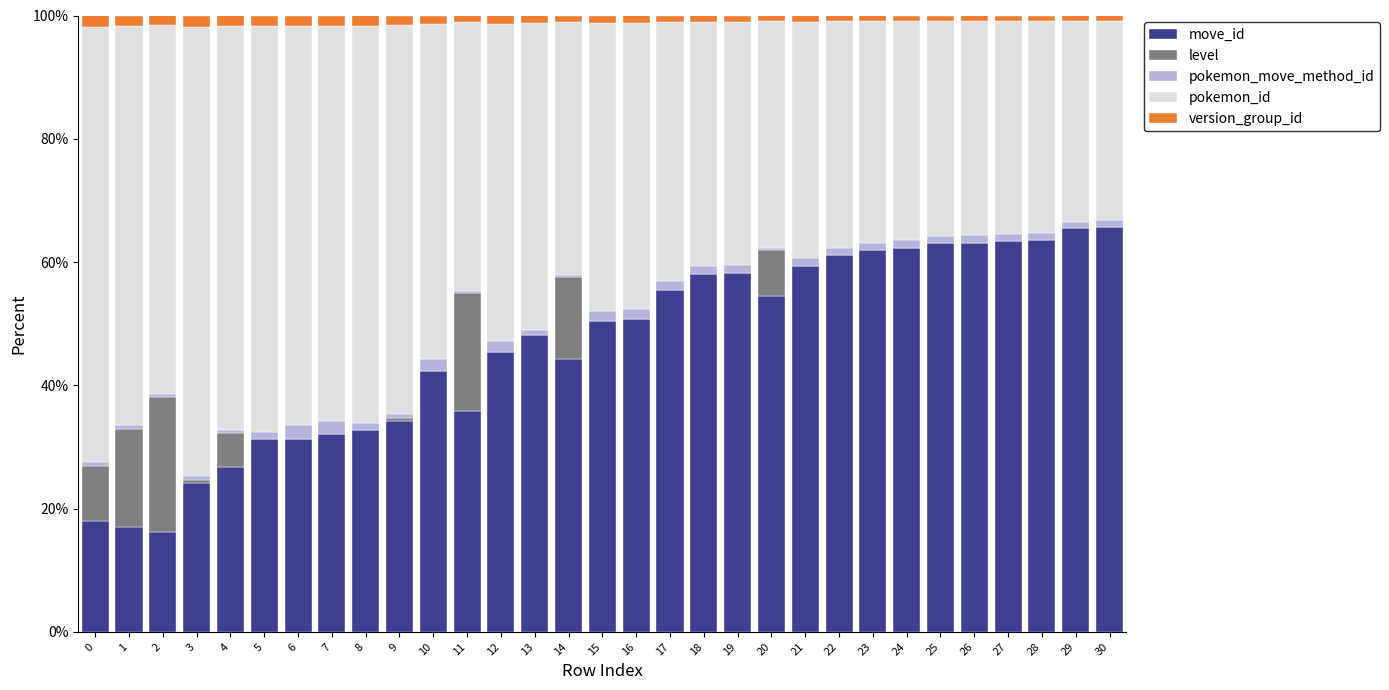

What are all the series names shown in the legend?

move_id, level, pokemon_move_method_id, pokemon_id, version_group_id